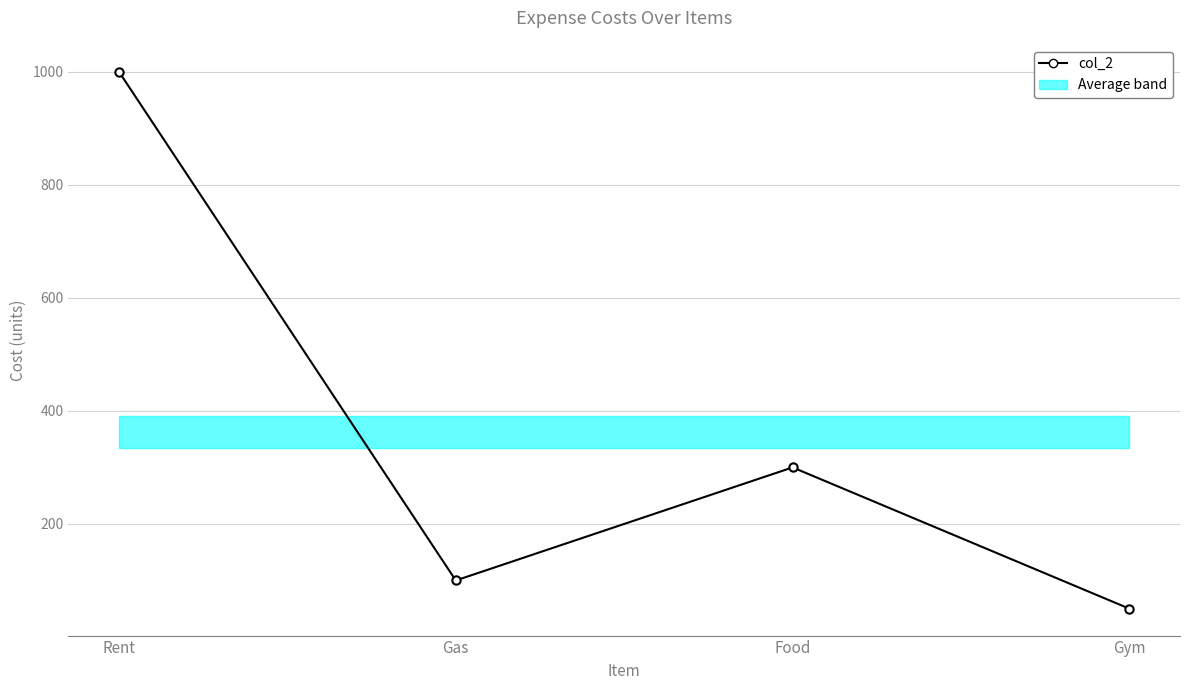

What is the difference between the second highest and second lowest values?

200